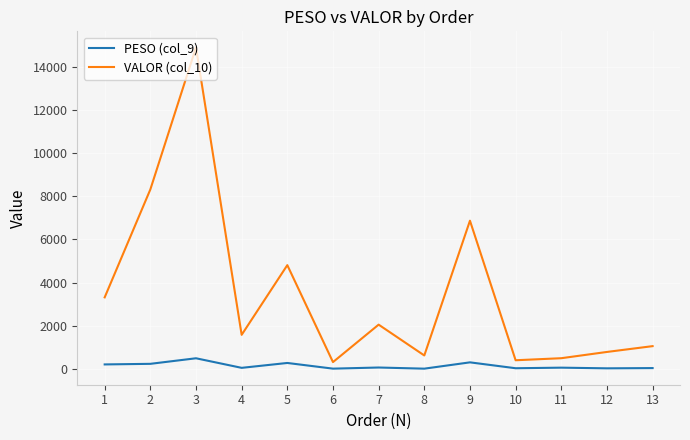

True or false: PESO (col_9) and VALOR (col_10) cross at least once.

False